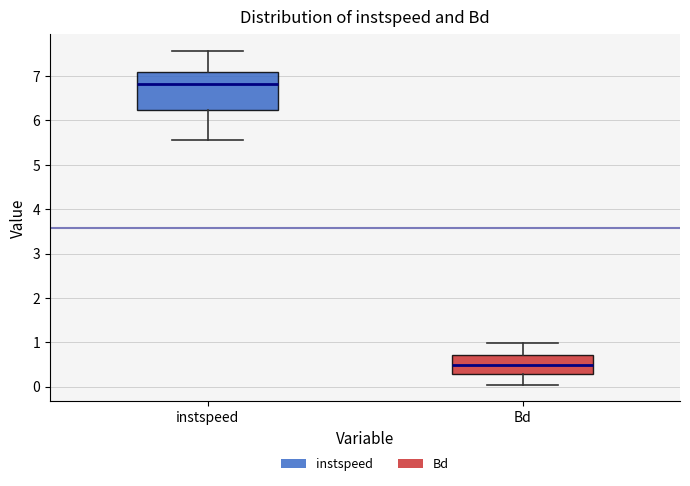

Comparing the boxes themselves (not the whiskers), which one is the tallest?

instspeed